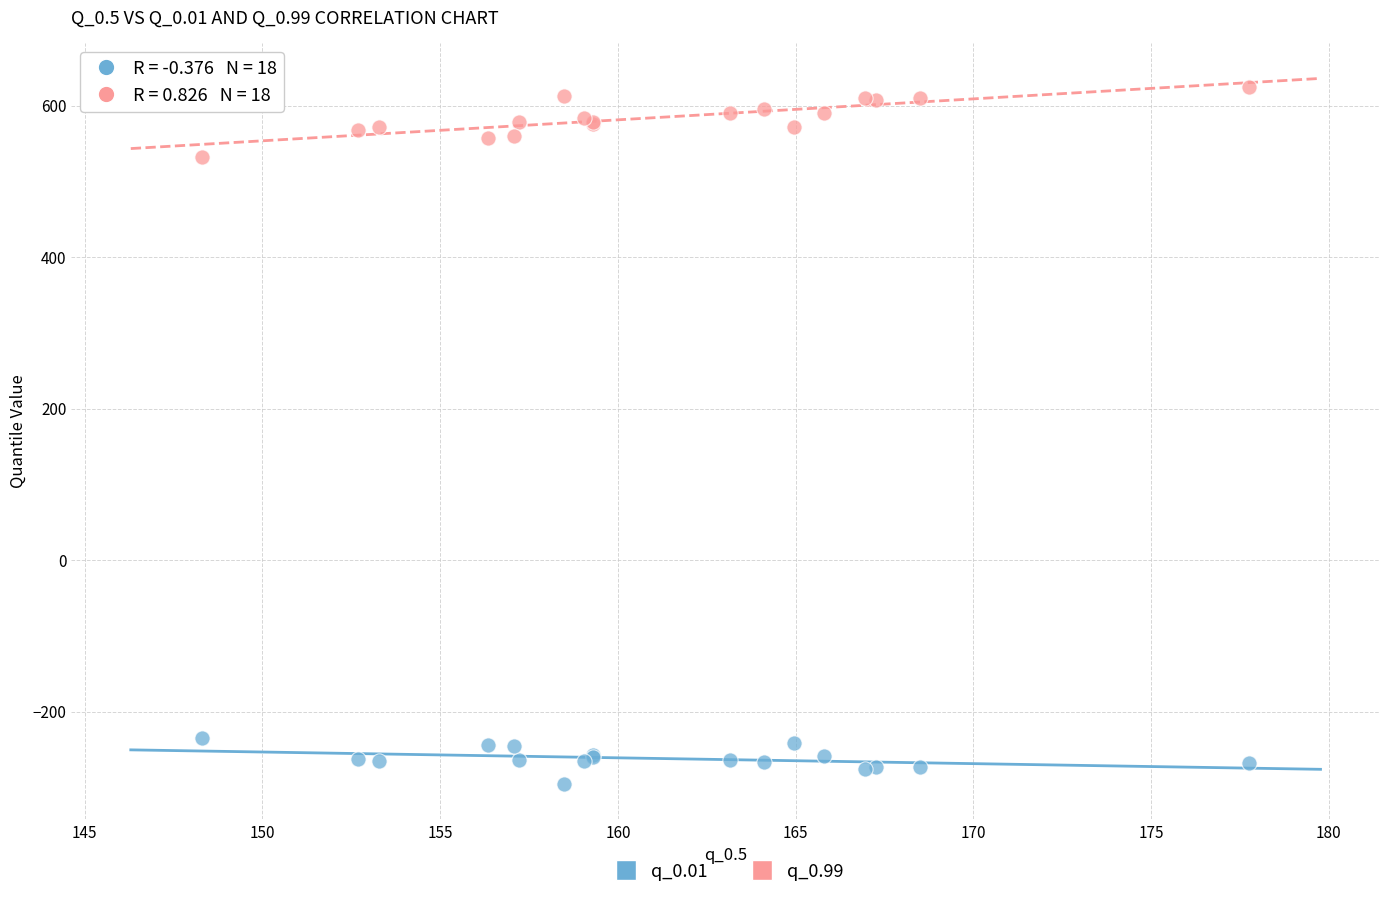

Which series has the largest Y range (max minus min)?

q_0.99